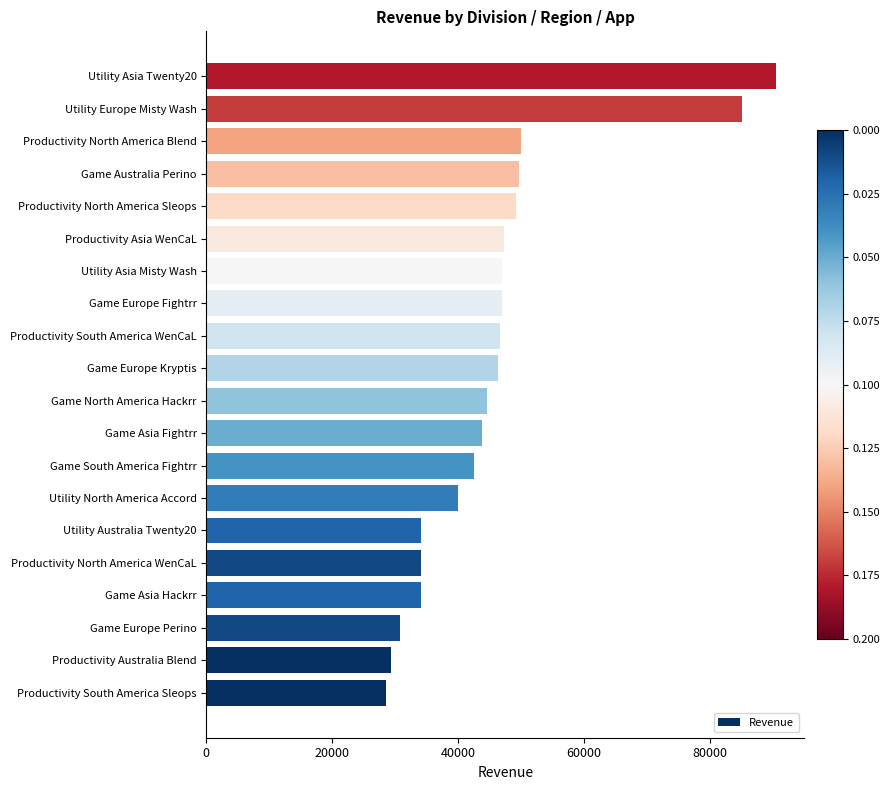

Are the bars grouped side by side (vs. stacked)?

No